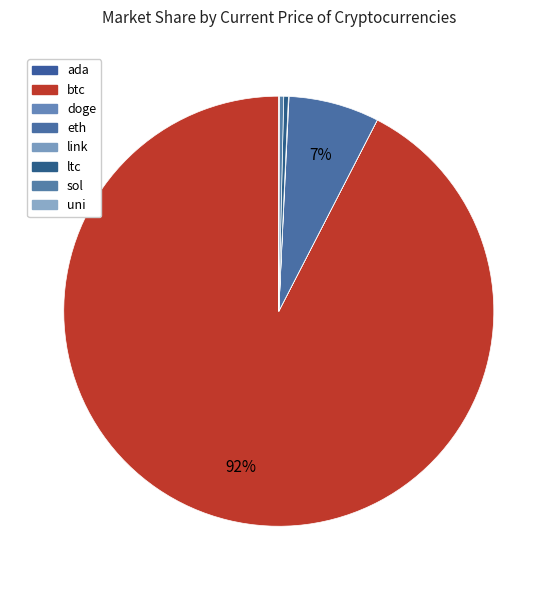

What is the total percentage of ltc and btc?

92.8%